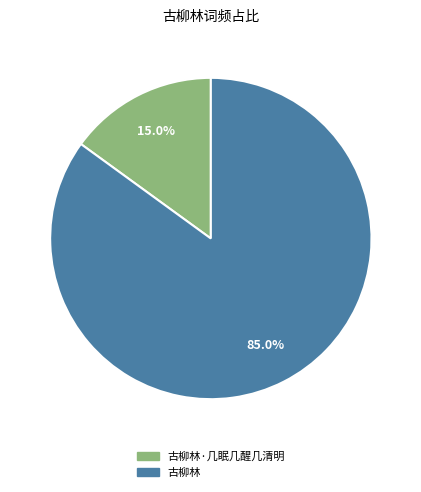

Is there any slice that represents more than half of the pie?

Yes